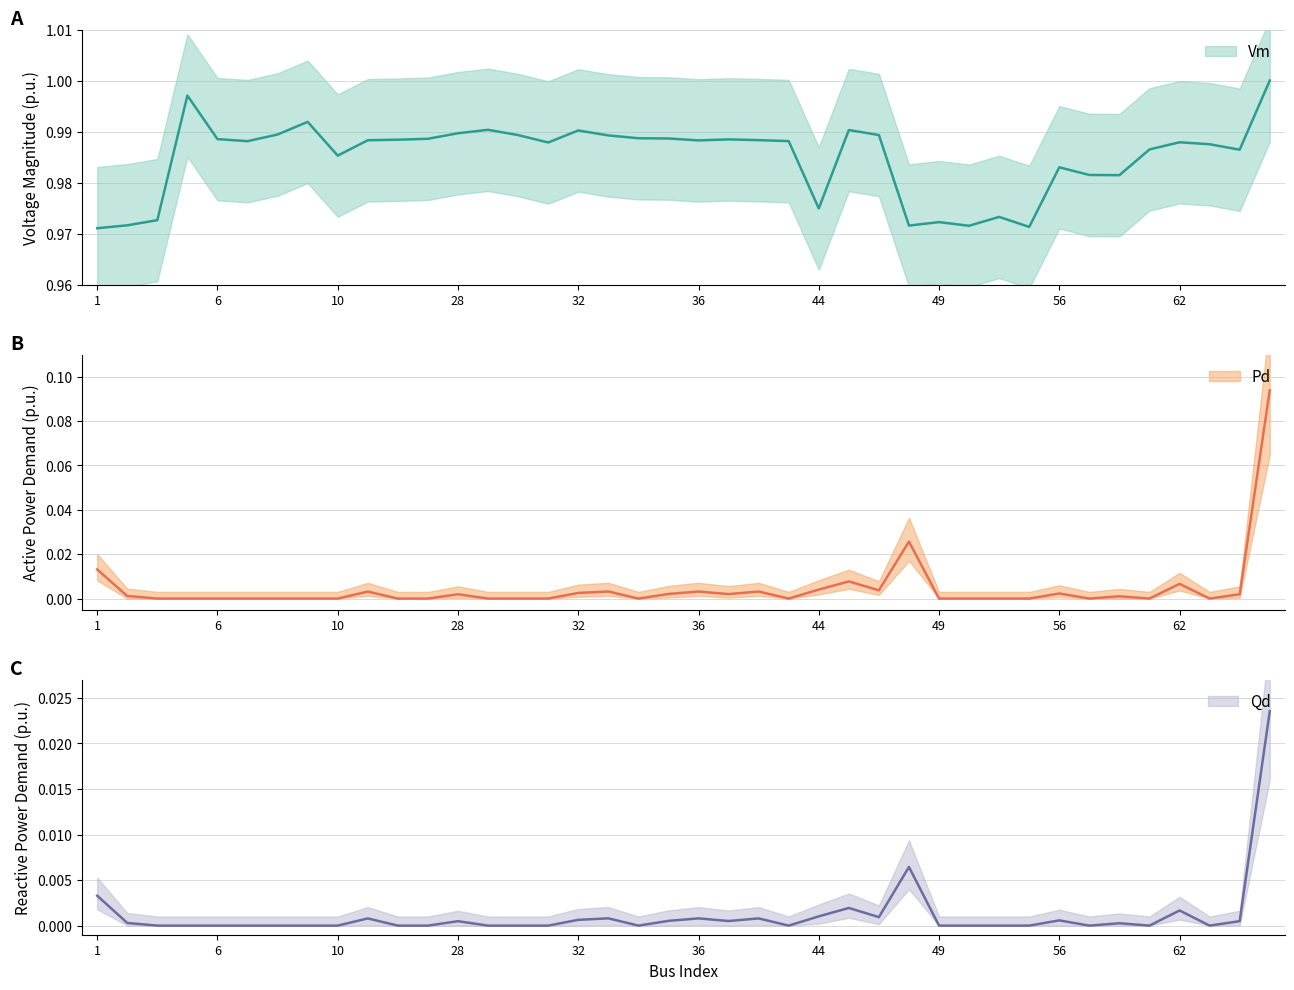

What are all the series names shown in the legend?

Vm, Pd, Qd